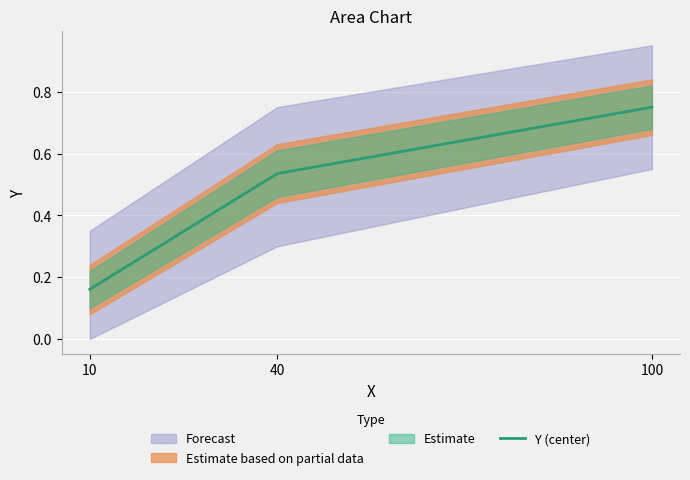

Reading left to right, list all the values displayed in this chart.

10=0.2	40=0.5	100=0.8